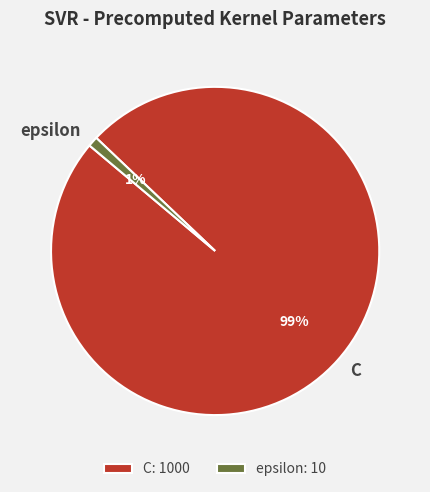

Which category has the smallest portion of the pie?

epsilon